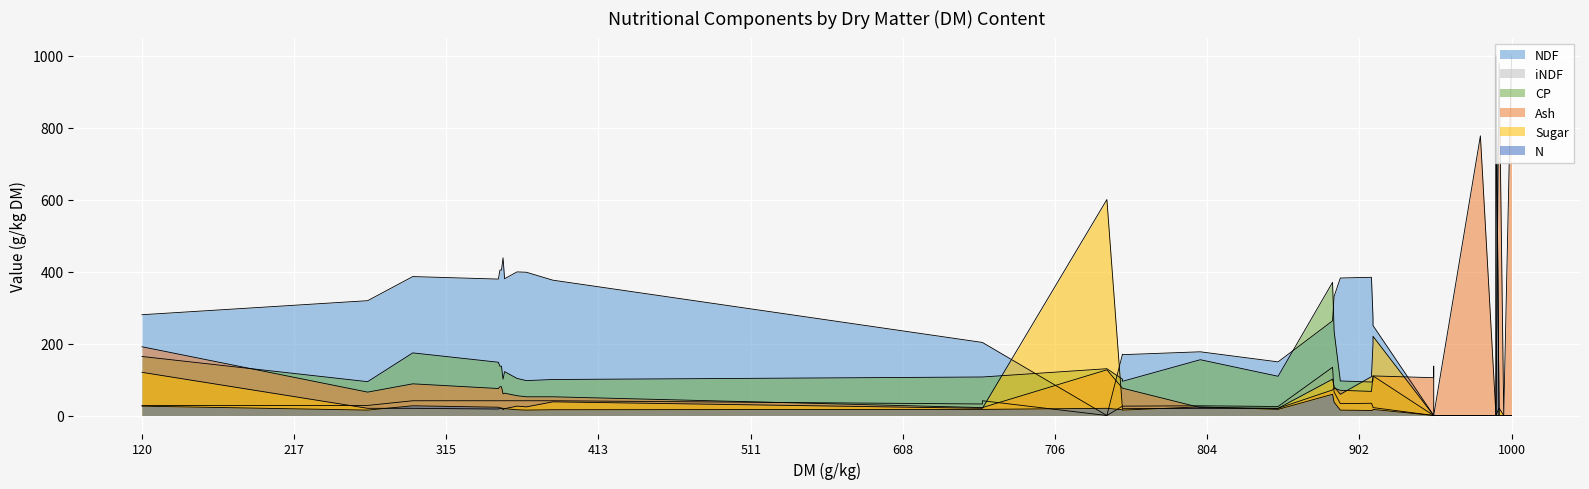

Reading left to right, list all the values displayed in this chart.

NDF: 120=280	265=319	294=386	349=379	350=404	351=404	352=438	353=380	361=399	367=398	384=376	660=203	660=203	740=0	750=170	750=169	800=177	850=149	885=263	886=331	890=382	910=384	911=270	911=250	950=0	950=0	950=0	980=0	990=0	990=0	992=0	995=0	995=0	1000=0	1000=0	1000=0	1000=0	1000=0	1000=0	1000=0
iNDF: 120=28	265=28	294=41	349=41	350=41	351=41	352=41	353=41	361=41	367=41	384=41	660=32	660=41	740=0	750=26	750=26	800=27	850=25	885=134	886=65	890=33	910=34	911=24	911=22	950=0	950=0	950=0	980=0	990=0	990=0	992=0	995=0	995=0	1000=0	1000=0	1000=0	1000=0	1000=0	1000=0	1000=0
CP: 120=164	265=94	294=174	349=148	350=137	351=137	352=101	353=122	361=103	367=97	384=100	660=107	660=107	740=130	750=101	750=95	800=155	850=109	885=370	886=234	890=96	910=93	911=97	911=110	950=0	950=0	950=0	980=0	990=0	990=1000	992=0	995=0	995=0	1000=0	1000=0	1000=0	1000=0	1000=0	1000=0	1000=0
Ash: 120=191	265=65	294=88	349=75	350=80	351=80	352=60	353=62	361=55	367=52	384=52	660=22	660=22	740=127	750=76	750=76	800=22	850=20	885=71	886=76	890=70	910=67	911=110	911=110	950=105	950=137	950=0	980=777	990=0	990=0	992=979	995=0	995=0	1000=1000	1000=1000	1000=1000	1000=1000	1000=1000	1000=1000	1000=1000
Sugar: 120=120	265=20	294=20	349=18	350=20	351=20	352=20	353=19	361=26	367=24	384=38	660=20	660=20	740=600	750=19	750=19	800=20	850=20	885=101	886=80	890=59	910=108	911=200	911=220	950=0	950=0	950=0	980=0	990=0	990=0	992=21	995=0	995=0	1000=0	1000=0	1000=0	1000=0	1000=0	1000=0	1000=0
N: 120=26	265=15	294=27	349=23	350=21	351=21	352=16	353=19	361=16	367=15	384=16	660=17	660=17	740=20	750=16	750=15	800=24	850=17	885=59	886=37	890=15	910=14	911=15	911=17	950=0	950=0	950=0	980=0	990=0	990=1000	992=0	995=0	995=0	1000=0	1000=0	1000=0	1000=0	1000=0	1000=0	1000=0